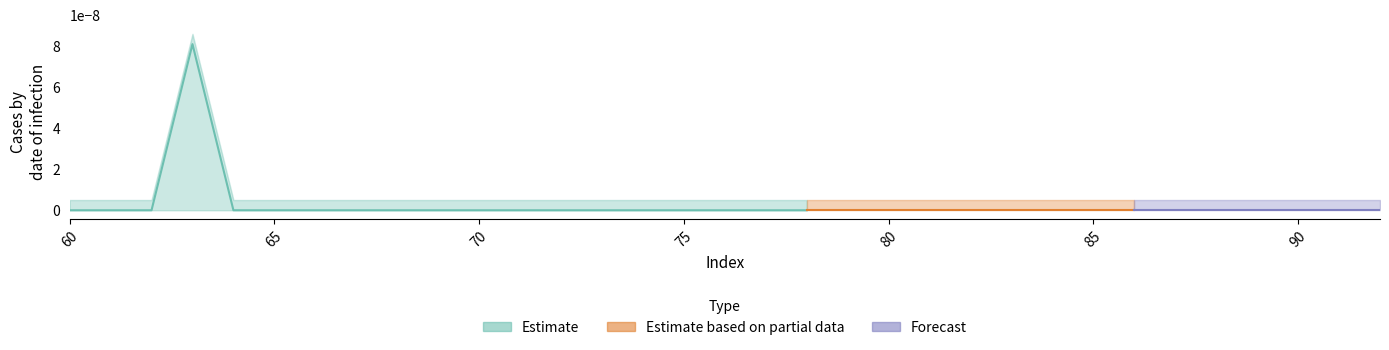

The value at 91 is 0.0. True or false?

True